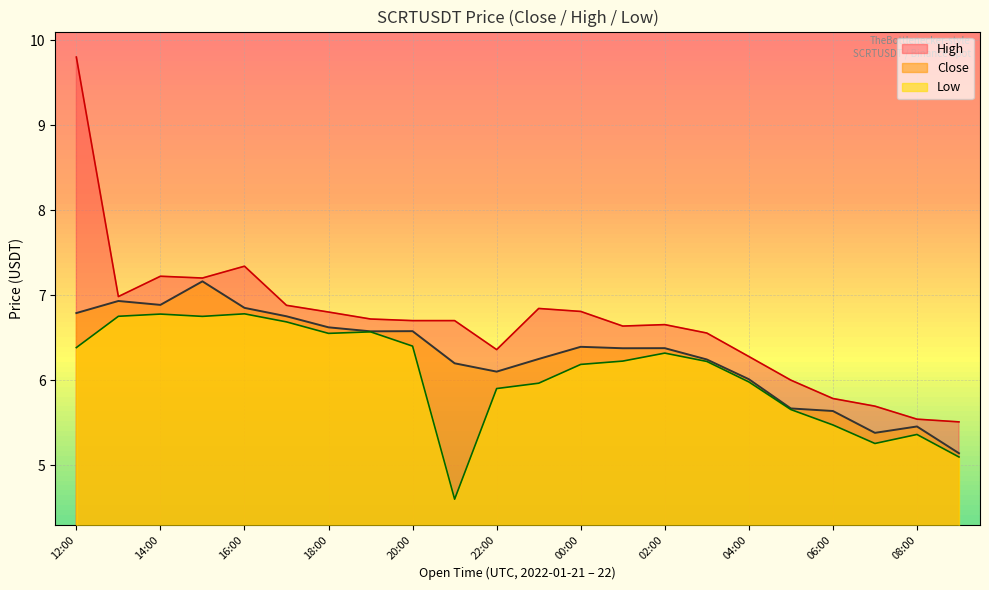

What is the greatest value displayed?

9.8